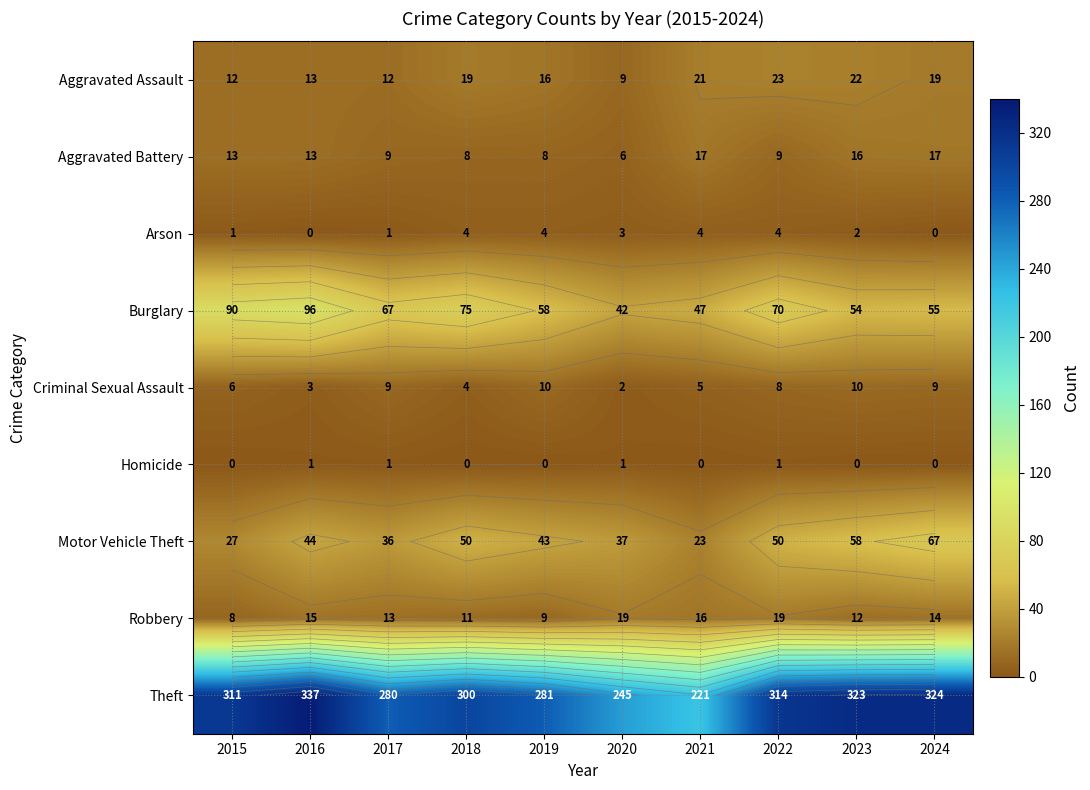

Rank the series at 2023 from lowest to highest value.

Homicide, Arson, Criminal Sexual Assault, Robbery, Aggravated Battery, Aggravated Assault, Burglary, Motor Vehicle Theft, Theft